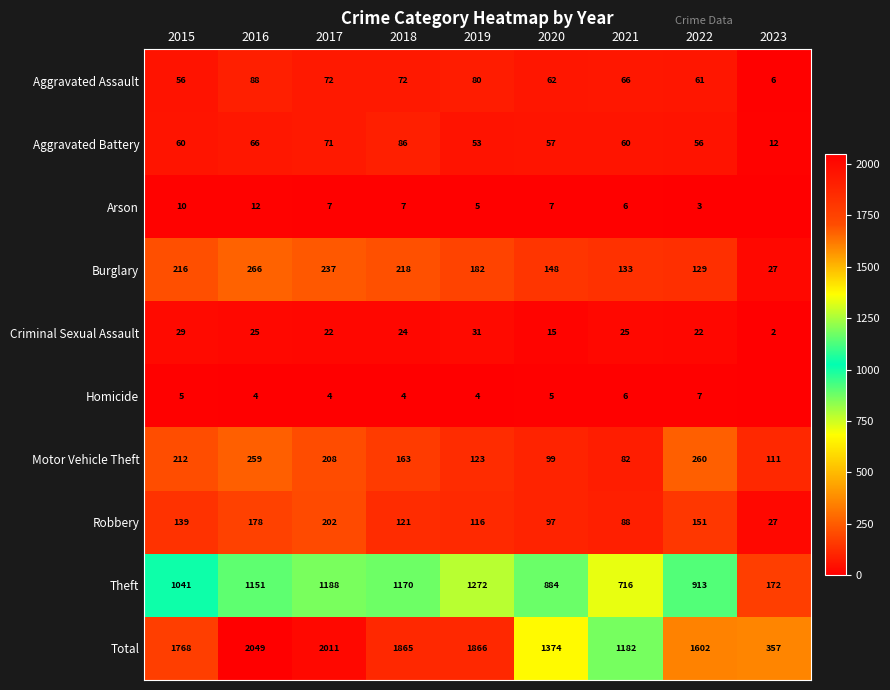

Between 2018 and 2021, which is larger?

2018